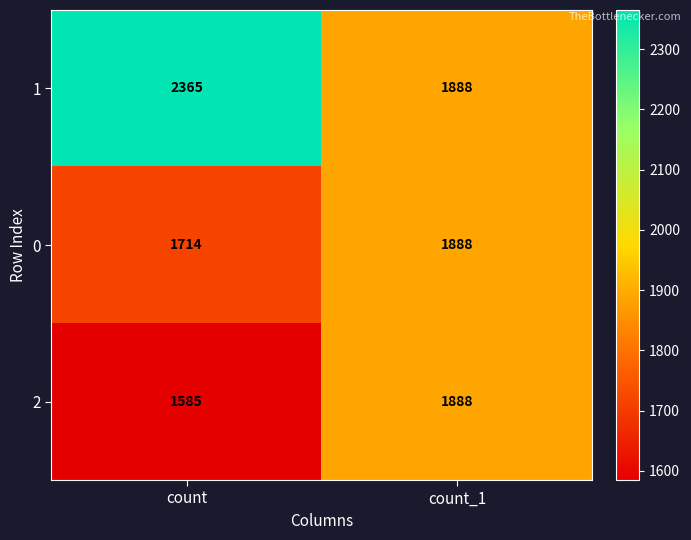

Reading left to right, extract all data points from this chart.

1: 2365	1888
0: 1714	1888
2: 1585	1888